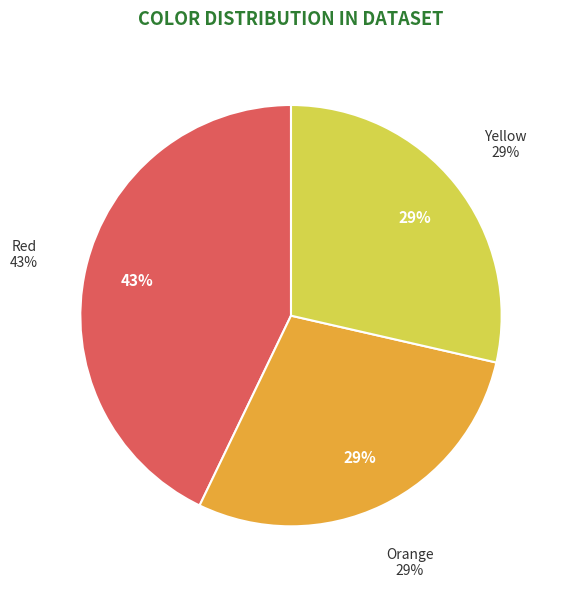

The Blue slice represents 1% of the pie. True or false?

False